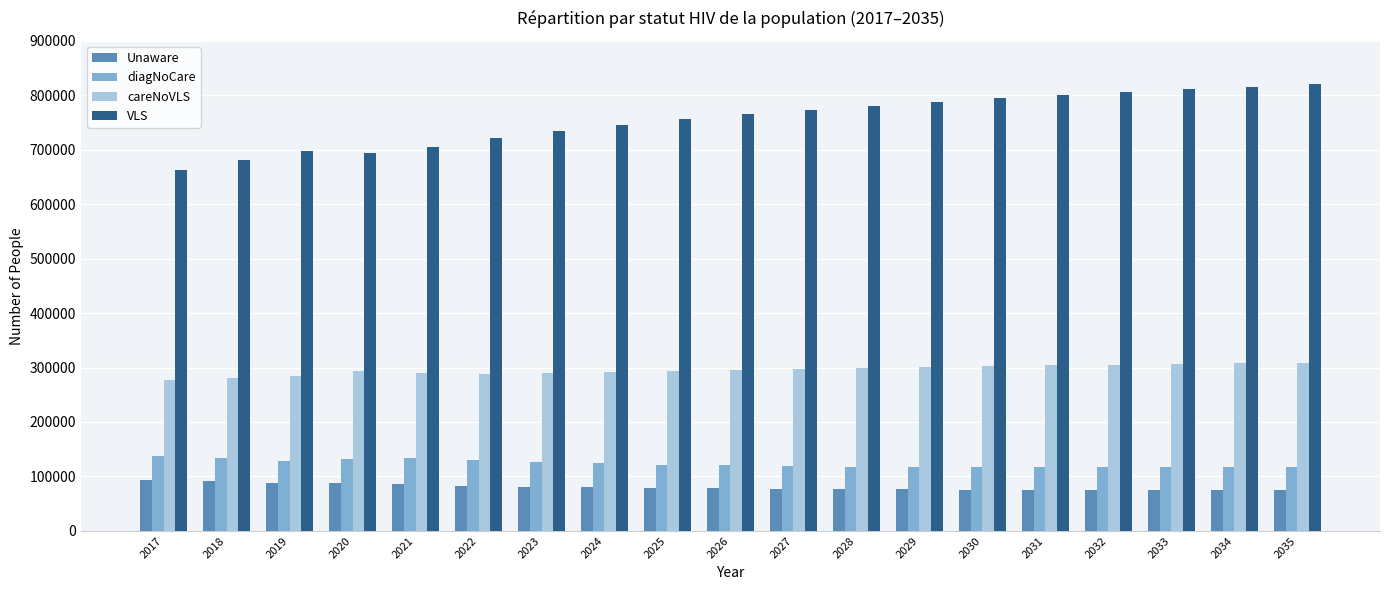

What are all the series names shown in the legend?

Unaware, diagNoCare, careNoVLS, VLS